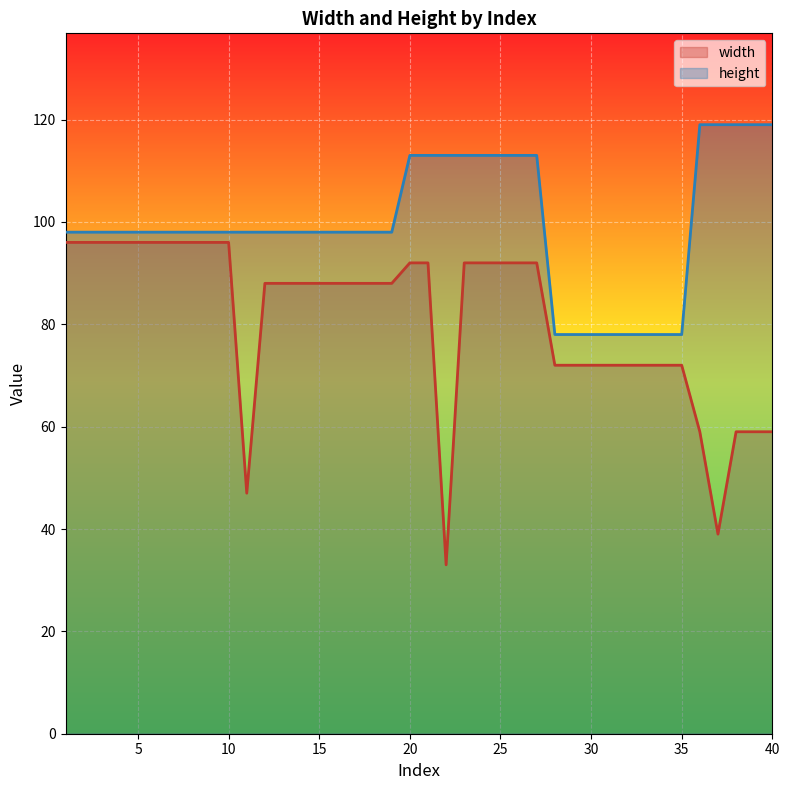

At which category is the sum across all series the highest?

20